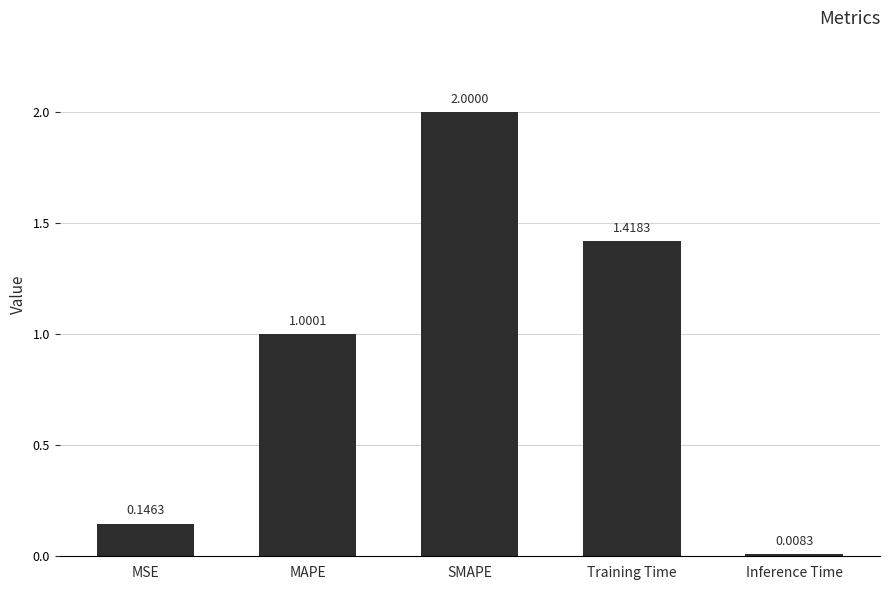

True or false: the data shows 0.6 at SMAPE.

False